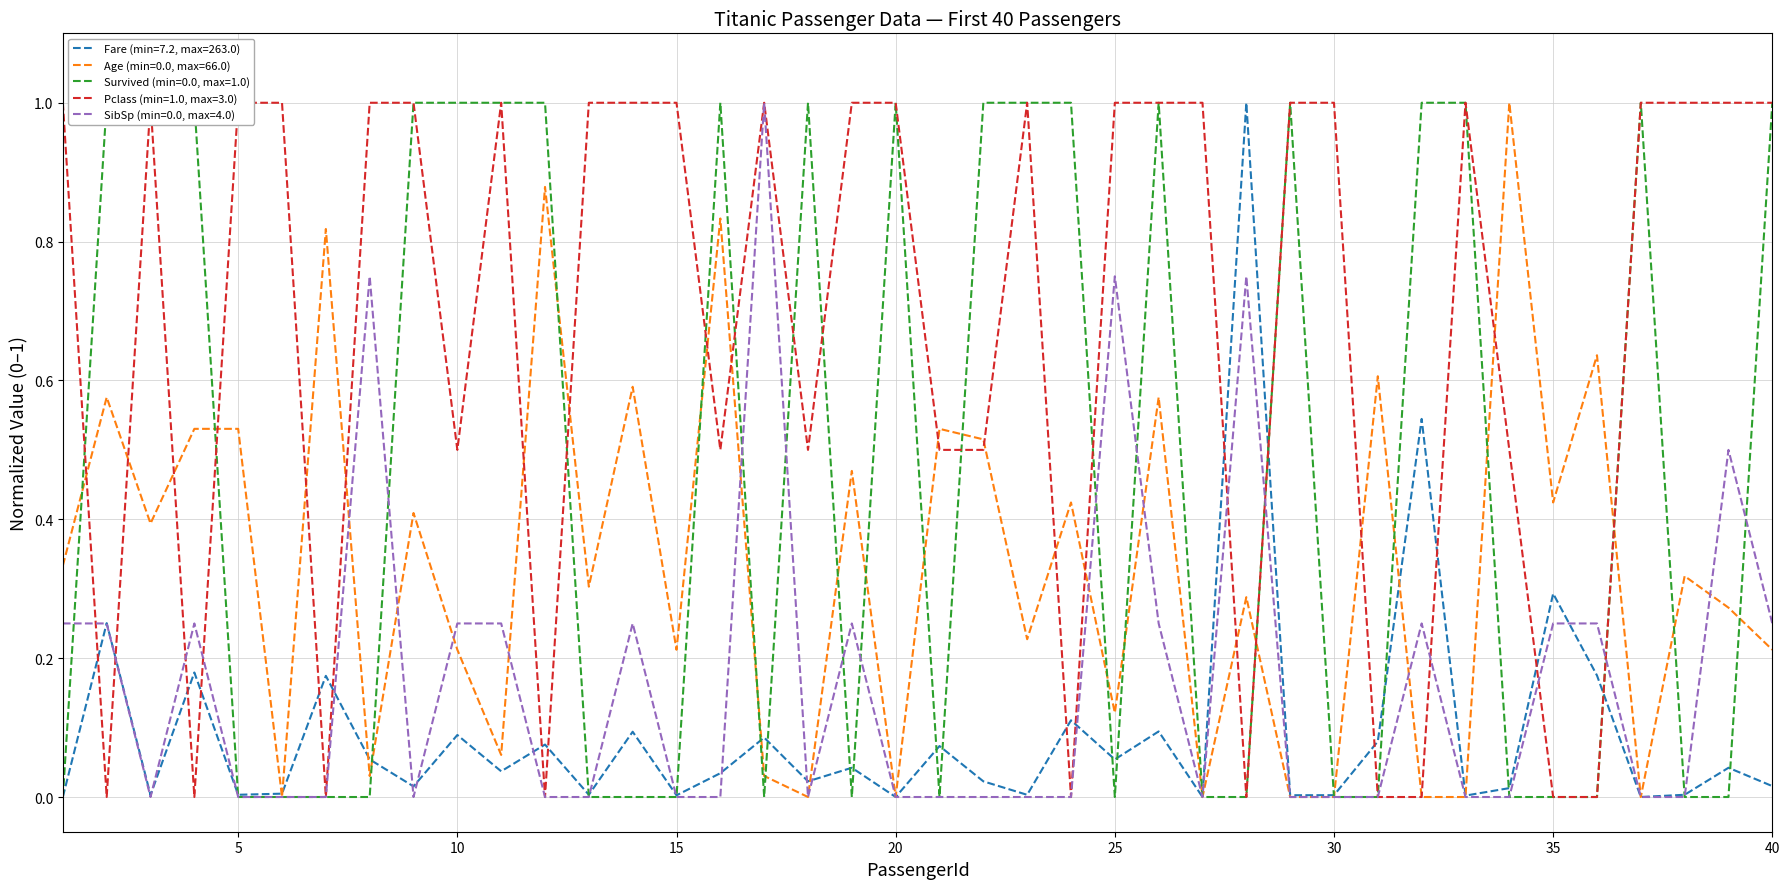

How many intersections are there between Survived and Pclass?

9